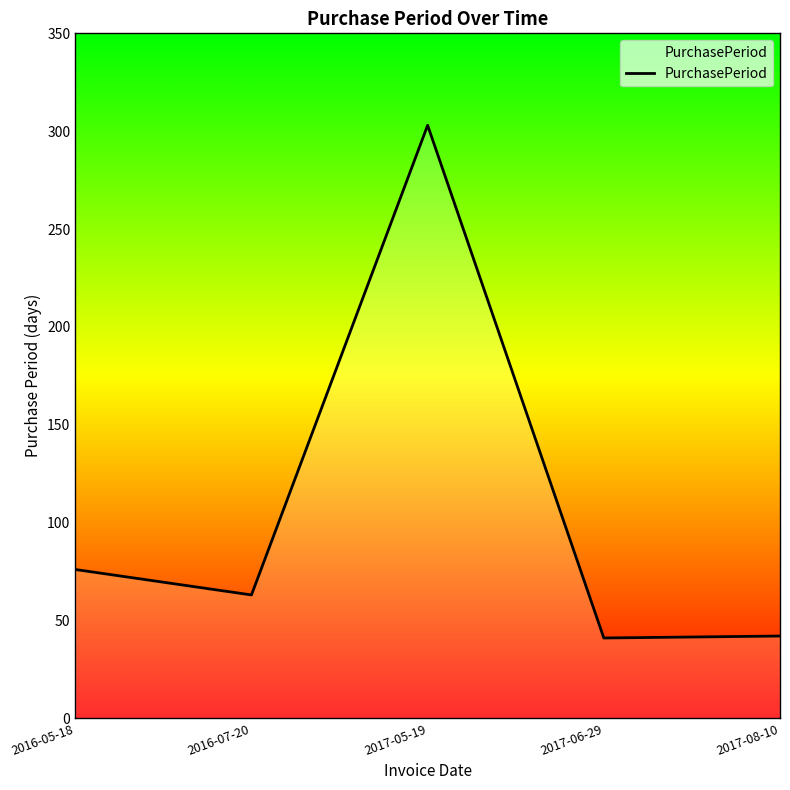

At which category does the data reach its first local peak?

2017-05-19